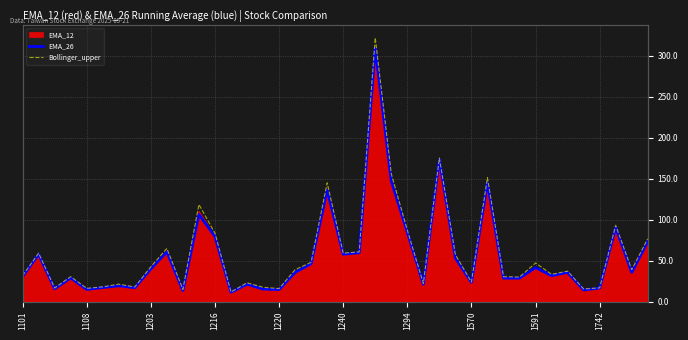

Which series has the largest total across all categories?

Bollinger_upper